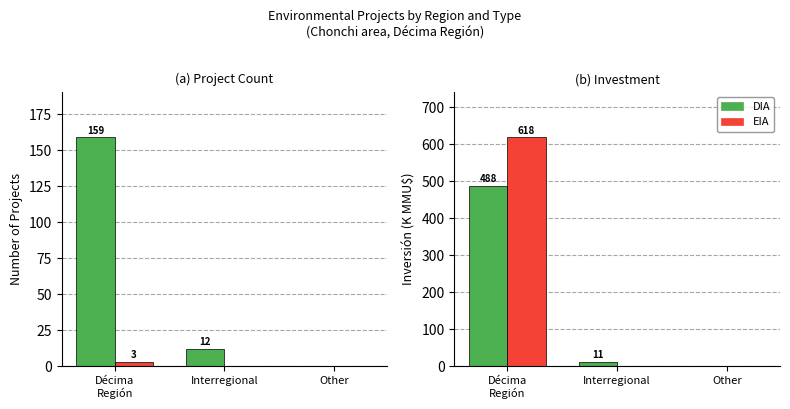

Does the chart contain stacked bars?

No